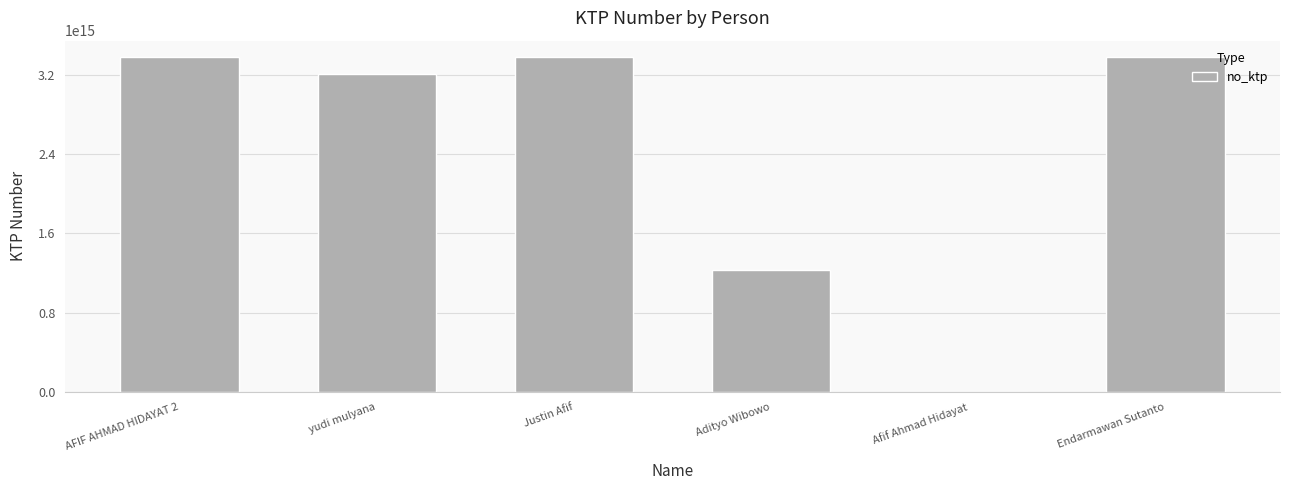

At which label is the value closest to 1687045400935002?

Adityo Wibowo